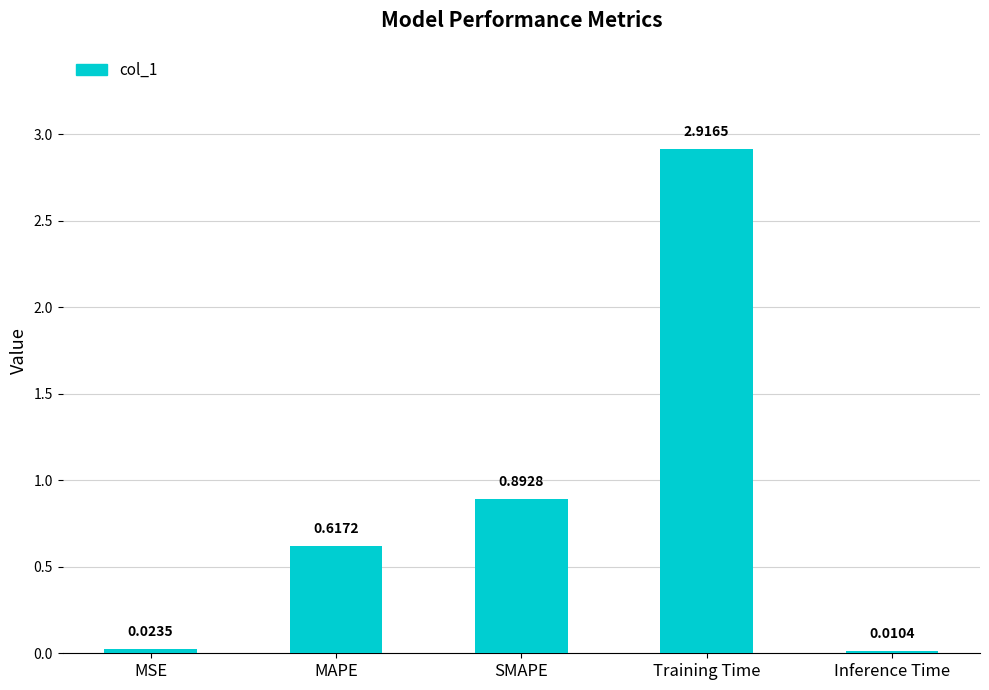

What is the change in value from MSE to SMAPE?

+0.9